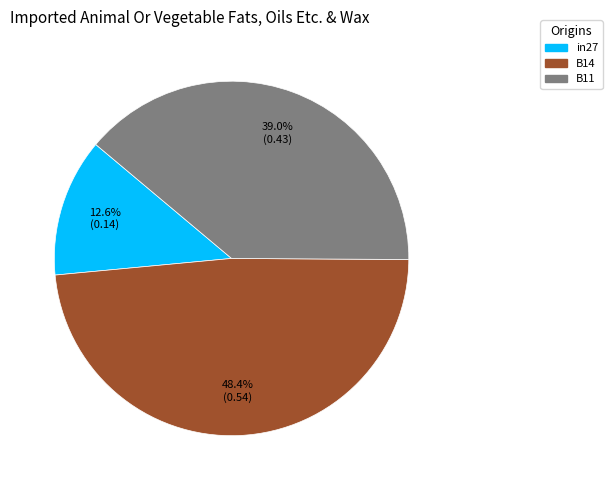

To the nearest percent, what is the difference between the largest and smallest slice percentages?

36%